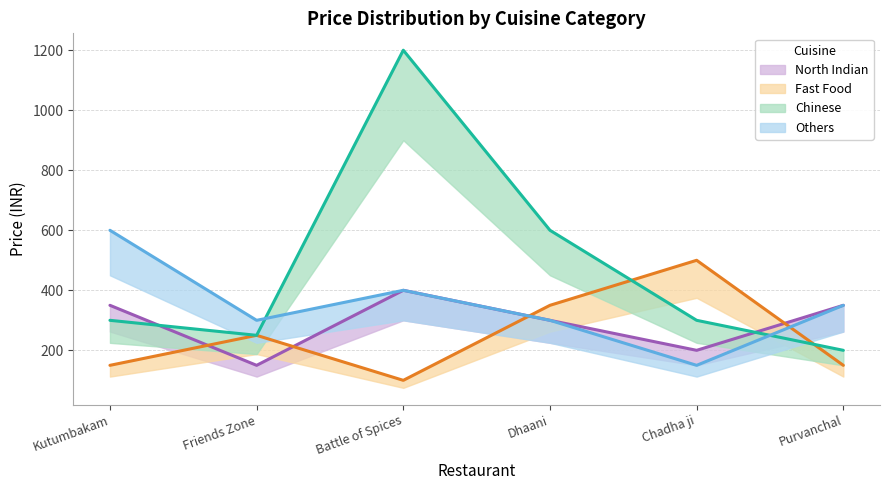

Does the chart have visible grid lines?

Yes